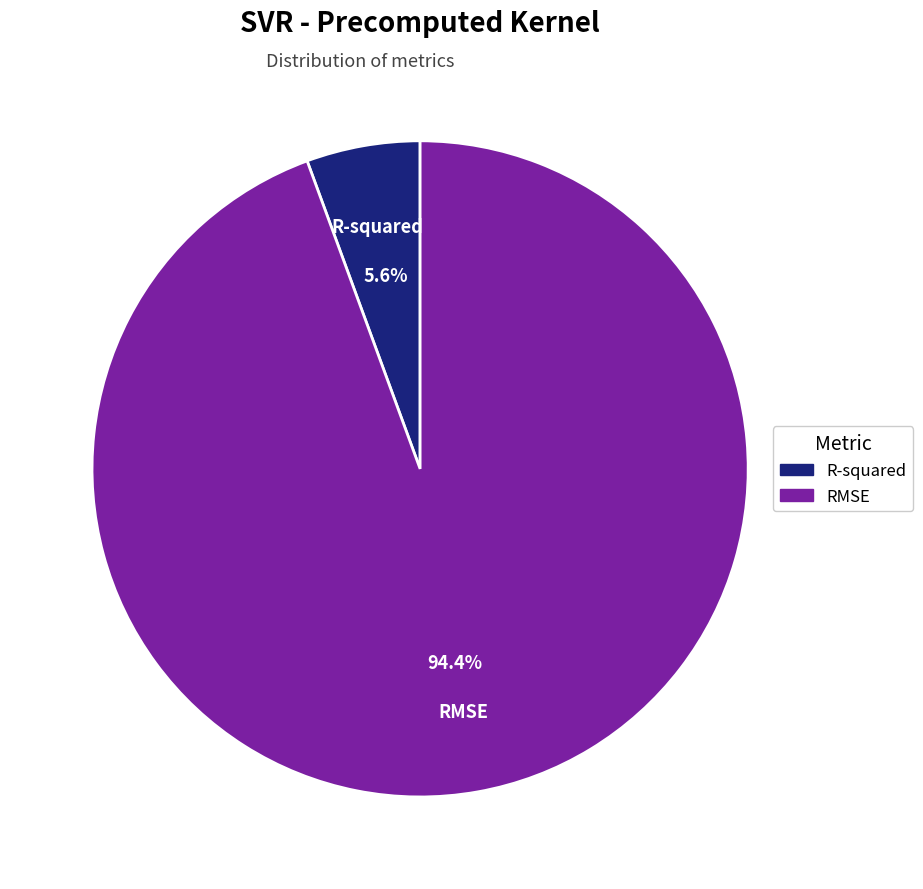

Rank the categories by value from lowest to highest.

R-squared, RMSE